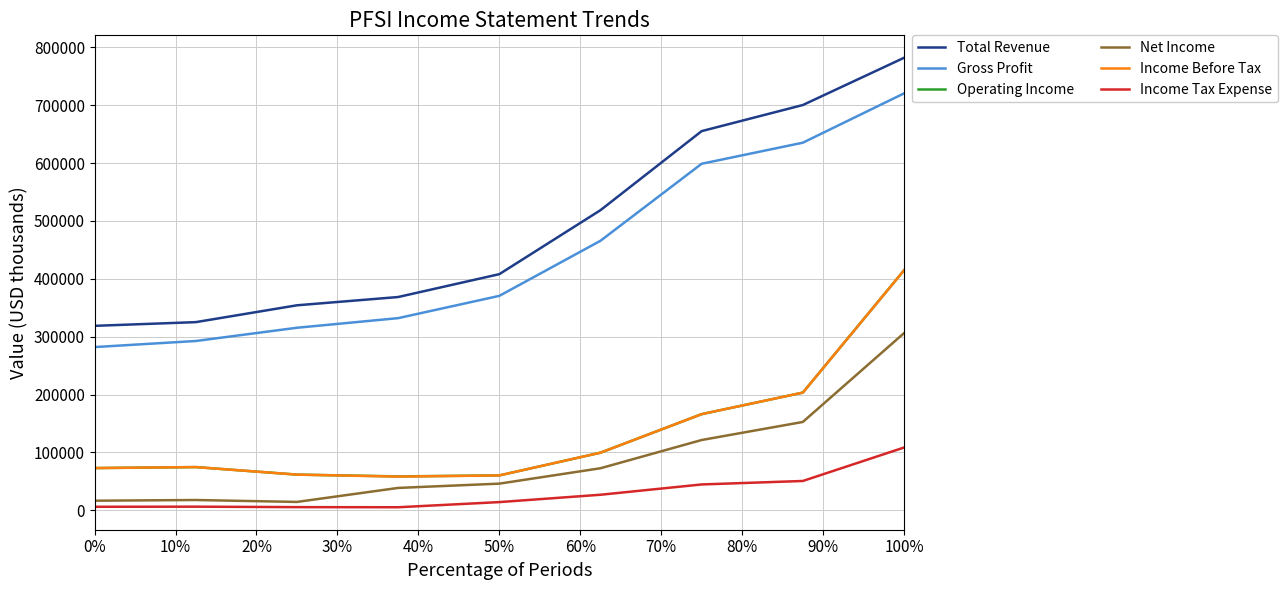

Which series has the largest range (max minus min)?

Total Revenue